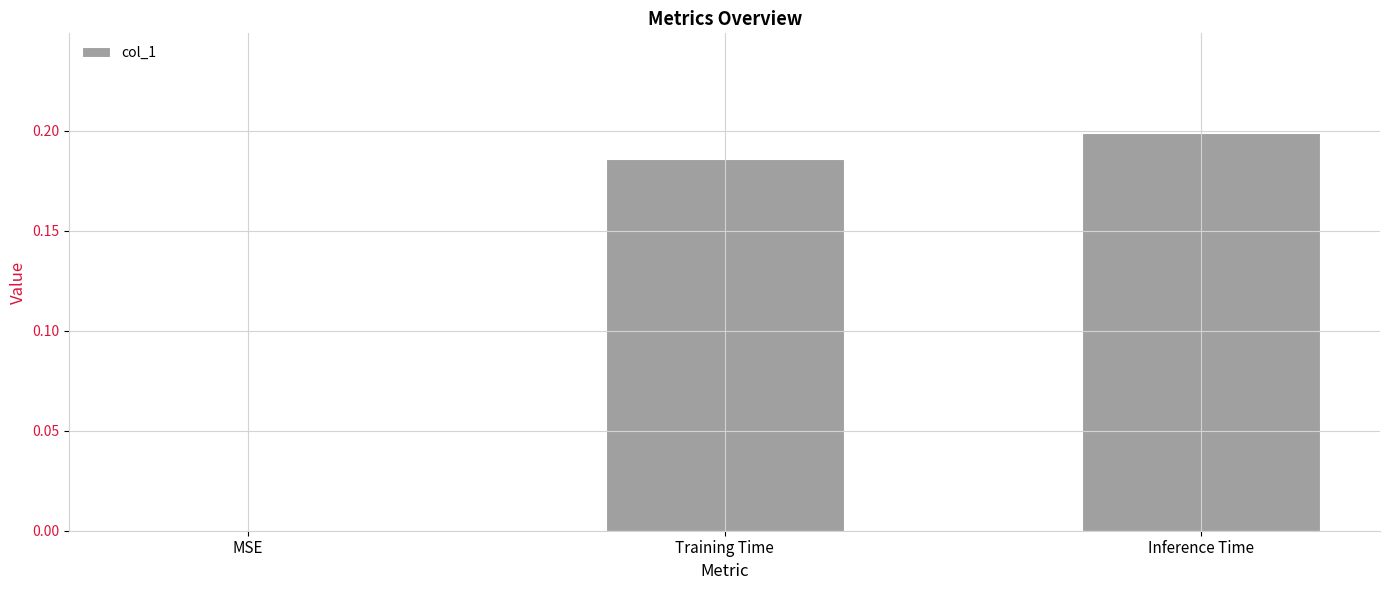

The chart shows a value of 0.1 at Training Time. True or false?

False